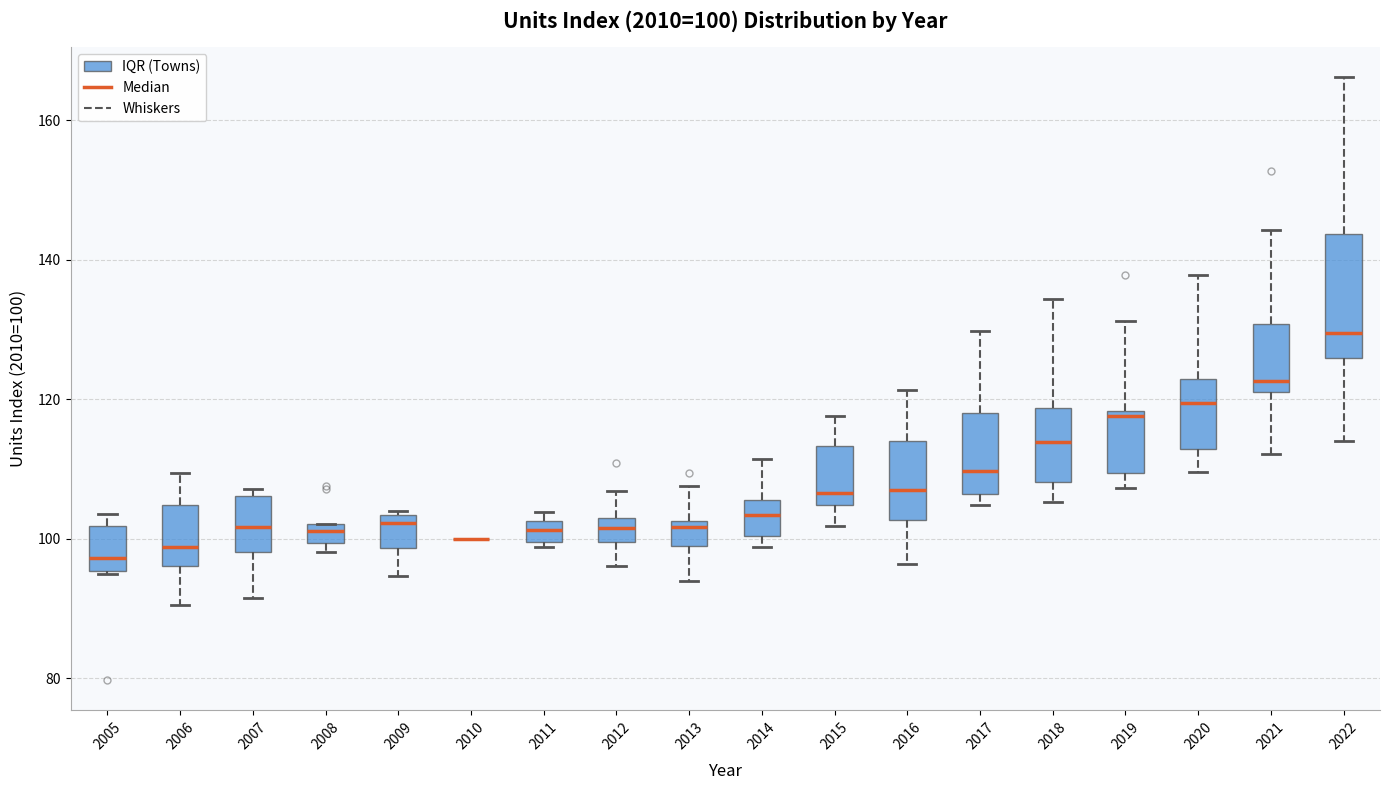

Comparing the boxes themselves (not the whiskers), which one is the tallest?

2022